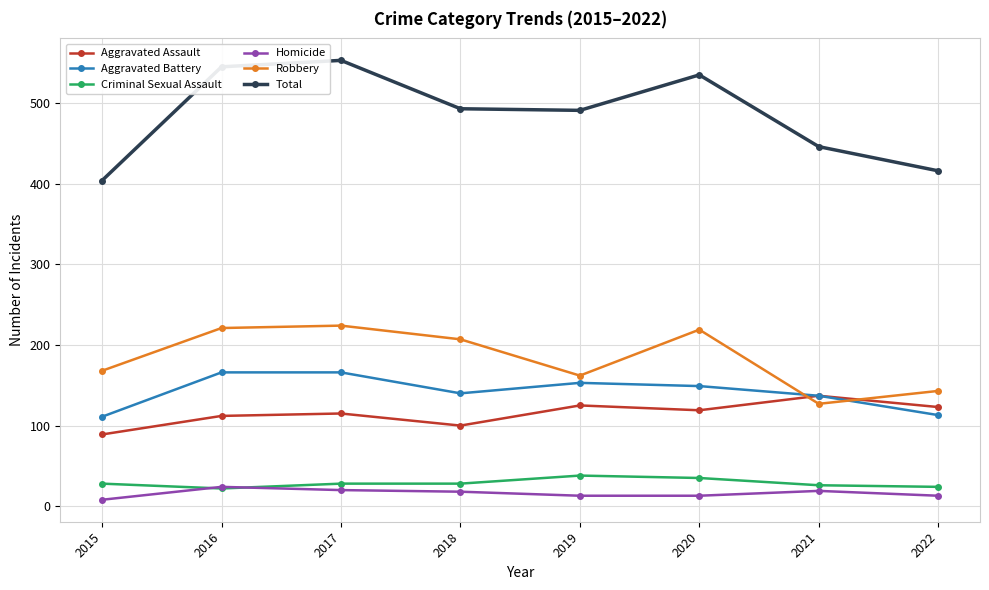

Which series ends up on top after the final intersection of Aggravated Battery and Robbery?

Robbery